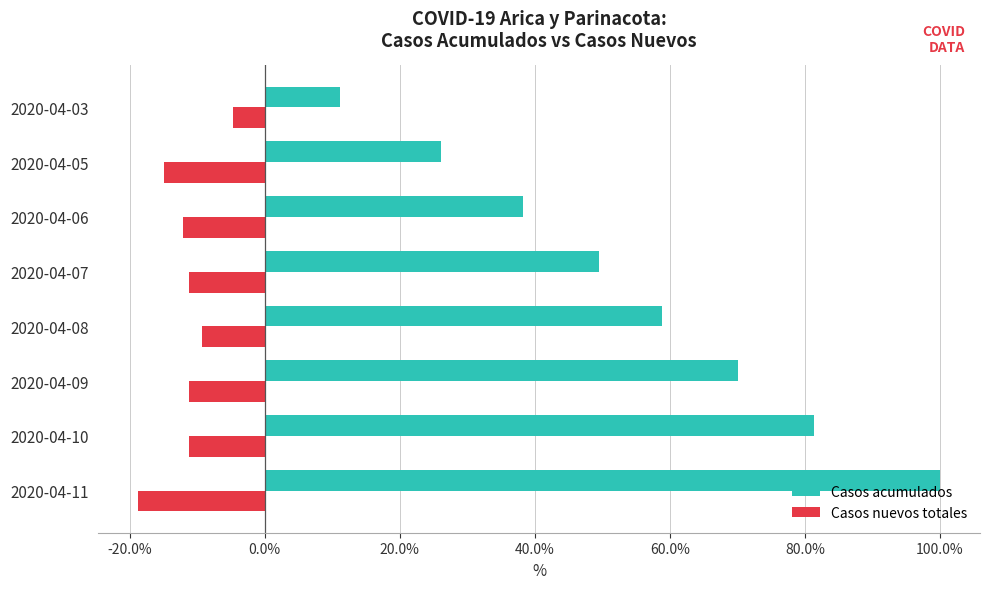

What are all the series names shown in the legend?

Casos acumulados, Casos nuevos totales